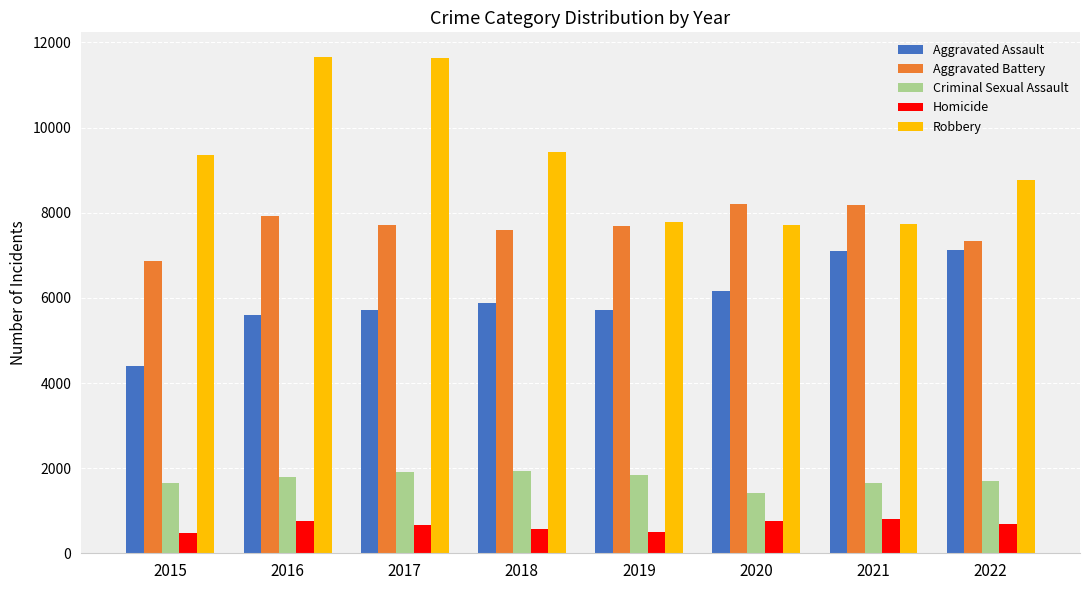

Rank the series at 2015 from lowest to highest value.

Homicide, Criminal Sexual Assault, Aggravated Assault, Aggravated Battery, Robbery